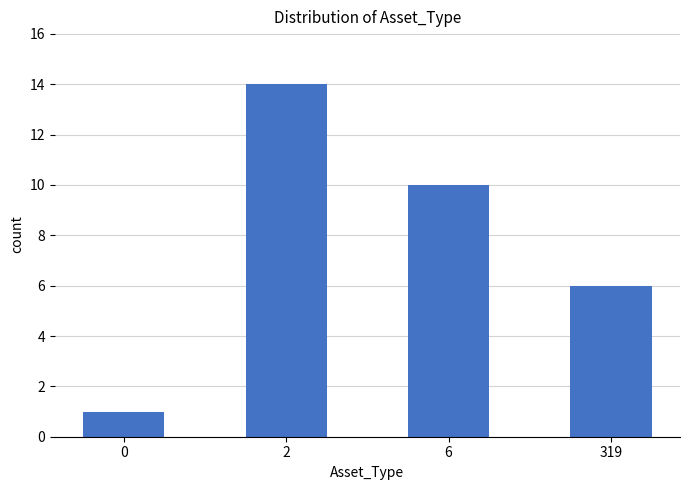

What is the maximum value shown in the chart?

14